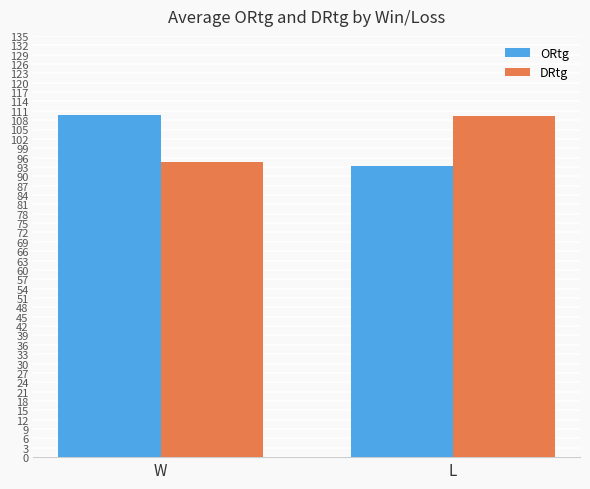

At W, list the series in order from largest to smallest.

ORtg, DRtg